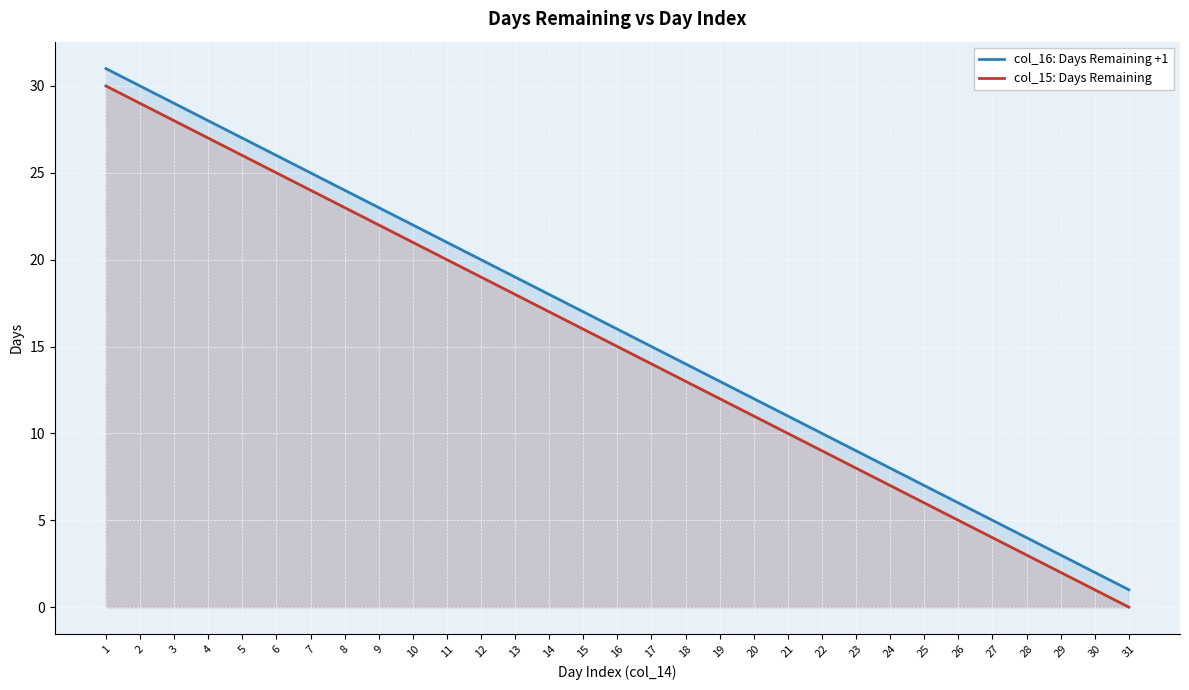

What are all the series names shown in the legend?

col_16: Days Remaining +1, col_15: Days Remaining